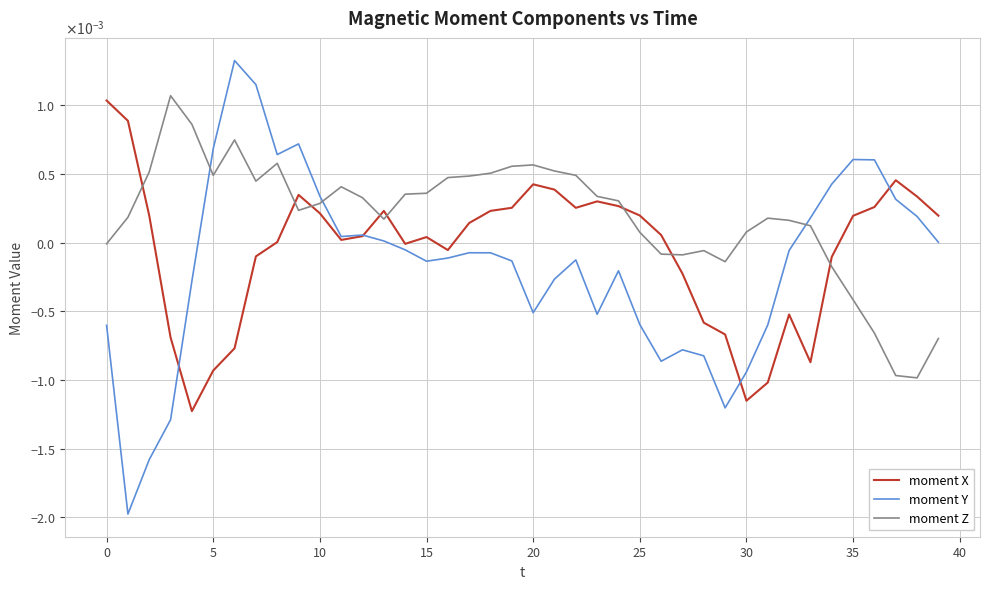

What are all the series names shown in the legend?

moment X, moment Y, moment Z